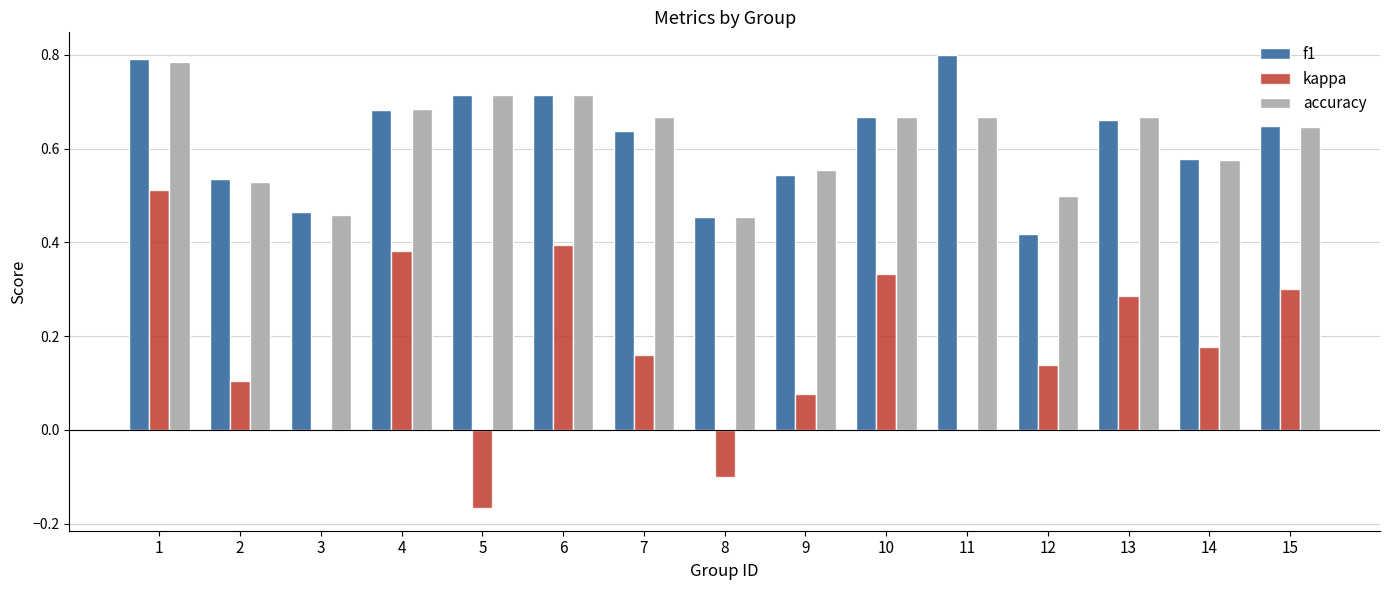

How many distinct data groups are displayed?

3